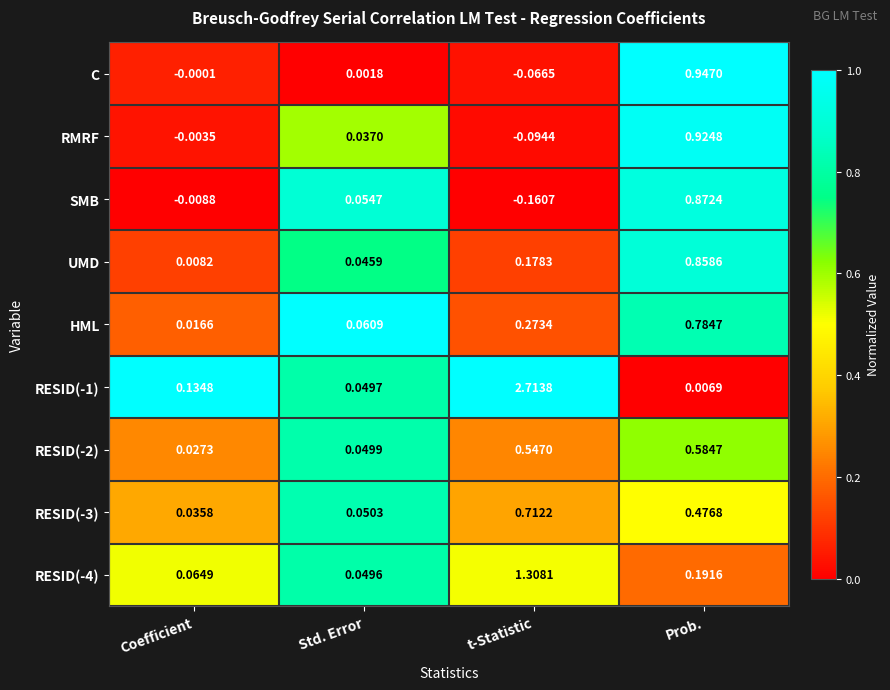

At which category does the chart reach its minimum across all series?

t-Statistic